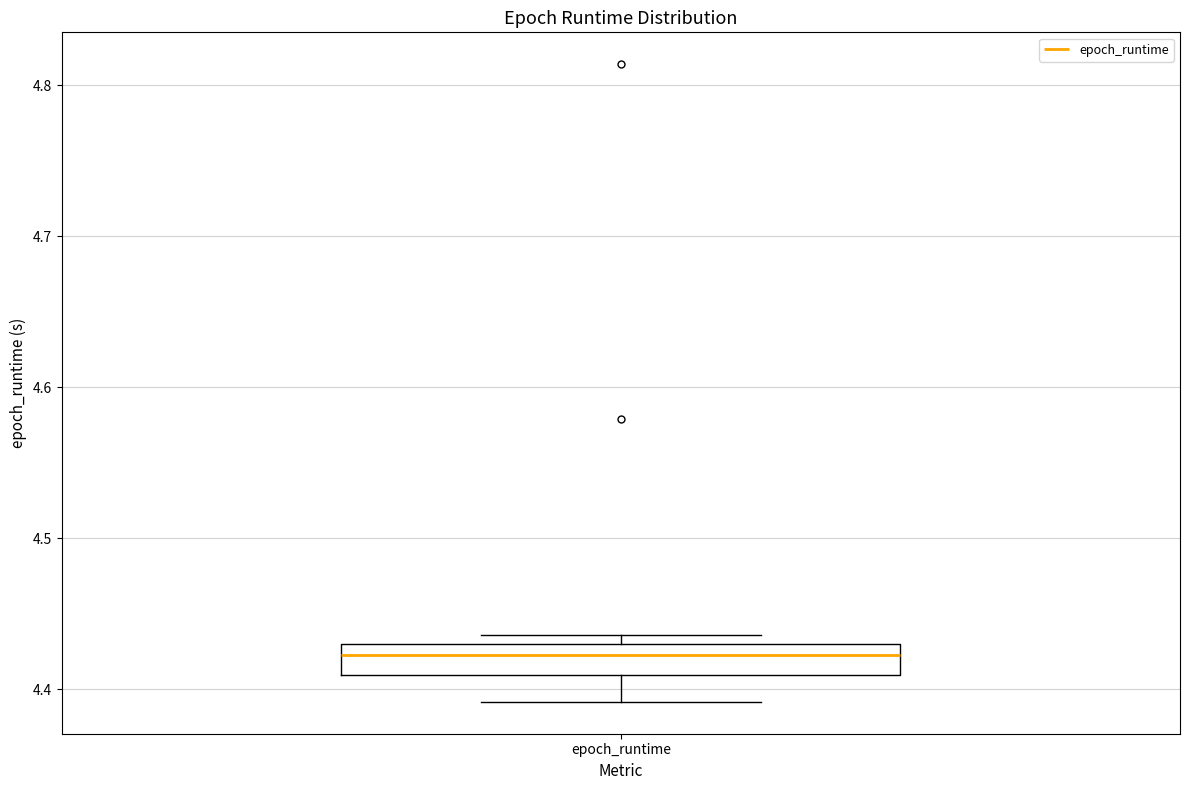

Transcribe this box plot: give where the median line is, the range the box spans, and where the two whiskers end, as read against the y-axis. The values are not printed on the chart, so give them approximately, as read against the axis.

median 4.42, box 4.41 to 4.43, whiskers 4.39 to 4.44